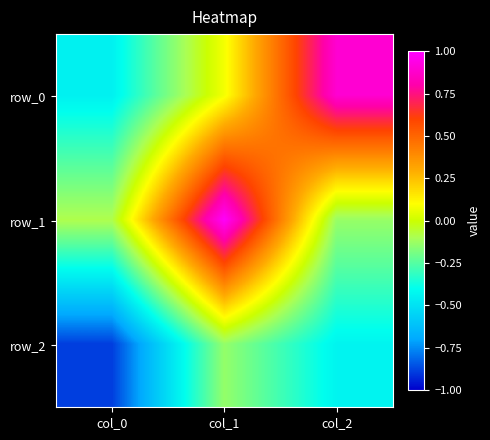

How many positive values does the row_1 series have?

1